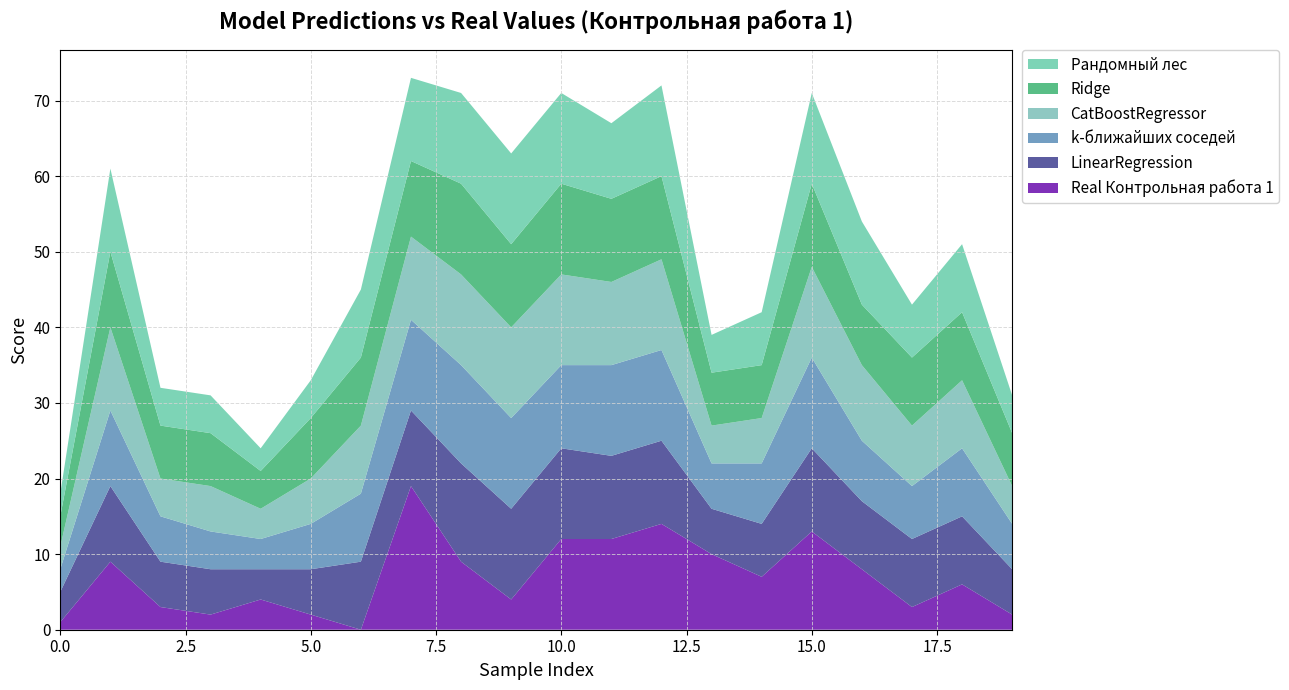

Reading left to right, list all the values displayed in this chart.

Real Контрольная работа 1: 0=1	1=9	2=3	3=2	4=4	5=2	6=0	7=19	8=9	9=4	10=12	11=12	12=14	13=10	14=7	15=13	16=8	17=3	18=6	19=2
LinearRegression: 0=4	1=10	2=6	3=6	4=4	5=6	6=9	7=10	8=13	9=12	10=12	11=11	12=11	13=6	14=7	15=11	16=9	17=9	18=9	19=6
k-ближайших соседей: 0=3	1=10	2=6	3=5	4=4	5=6	6=9	7=12	8=13	9=12	10=11	11=12	12=12	13=6	14=8	15=12	16=8	17=7	18=9	19=6
CatBoostRegressor: 0=3	1=11	2=5	3=6	4=4	5=6	6=9	7=11	8=12	9=12	10=12	11=11	12=12	13=5	14=6	15=12	16=10	17=8	18=9	19=5
Ridge: 0=4	1=10	2=7	3=7	4=5	5=8	6=9	7=10	8=12	9=11	10=12	11=11	12=11	13=7	14=7	15=11	16=8	17=9	18=9	19=7
Рандомный лес: 0=3	1=11	2=5	3=5	4=3	5=5	6=9	7=11	8=12	9=12	10=12	11=10	12=12	13=5	14=7	15=12	16=11	17=7	18=9	19=5